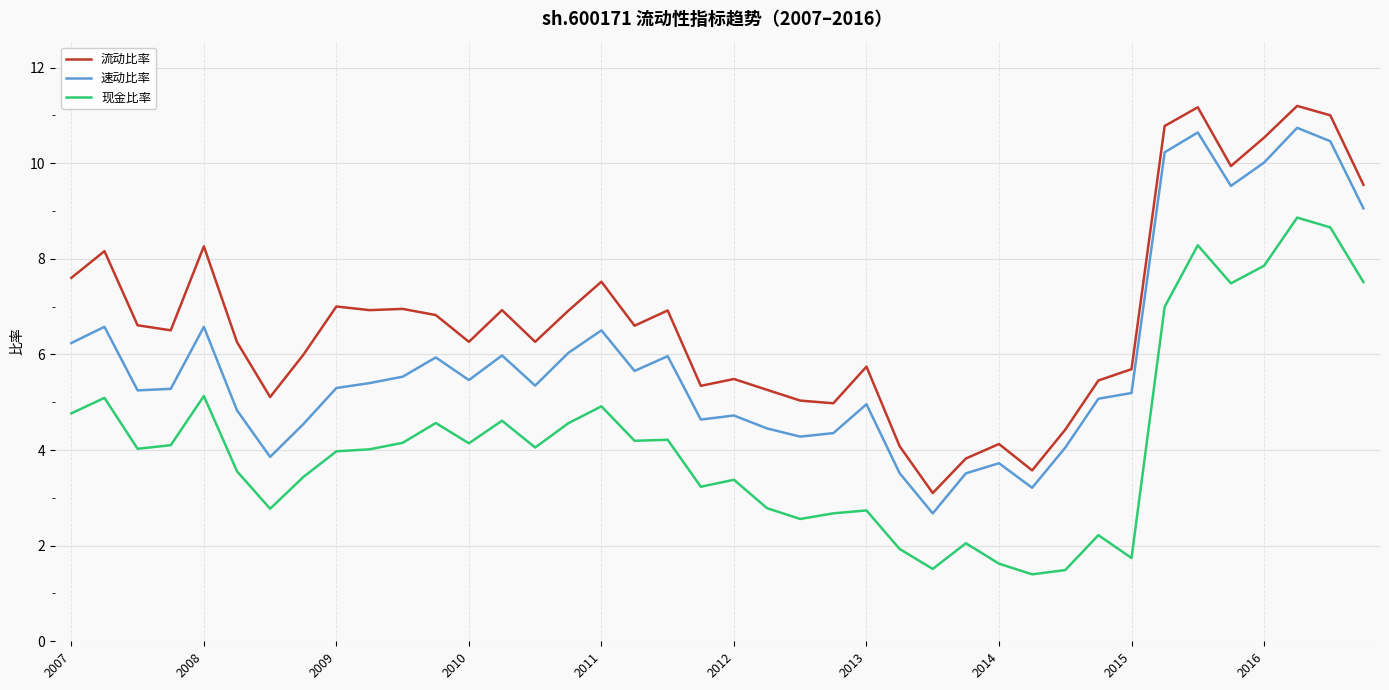

True or false: 速动比率 and 现金比率 cross at least once.

False